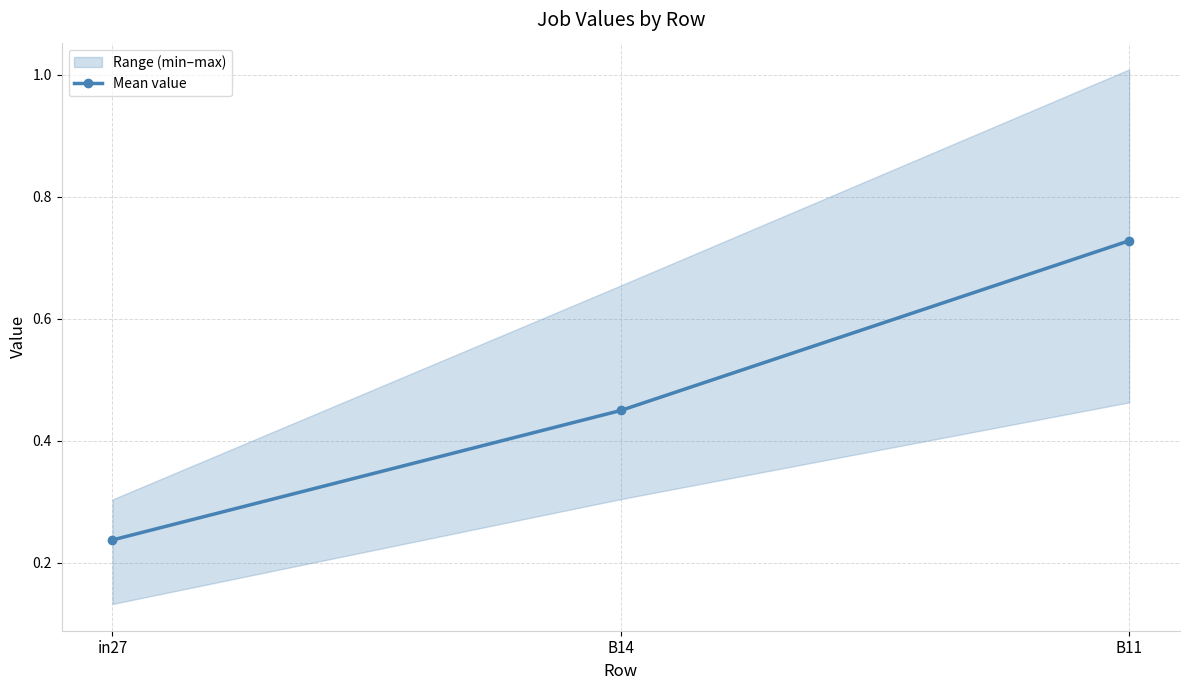

Reading left to right, transcribe all the data shown in this chart.

0.2	0.4	0.7